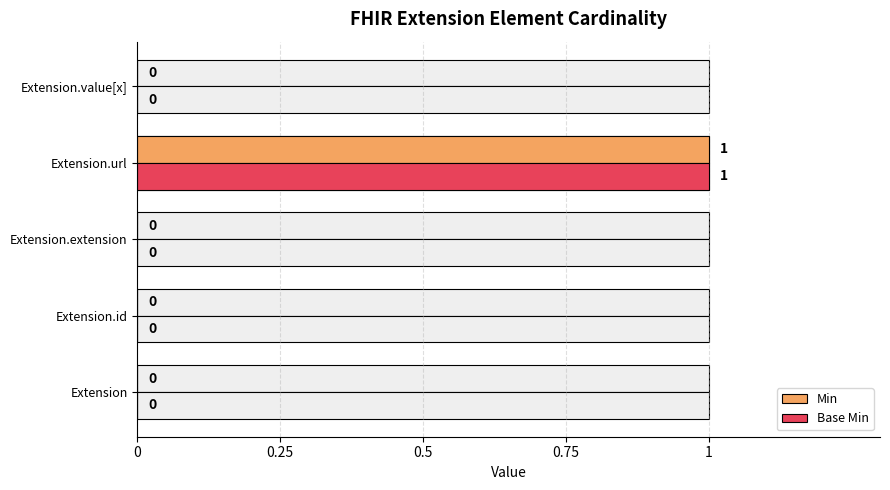

Is it true that Base Min equals 0 at Extension.extension?

True